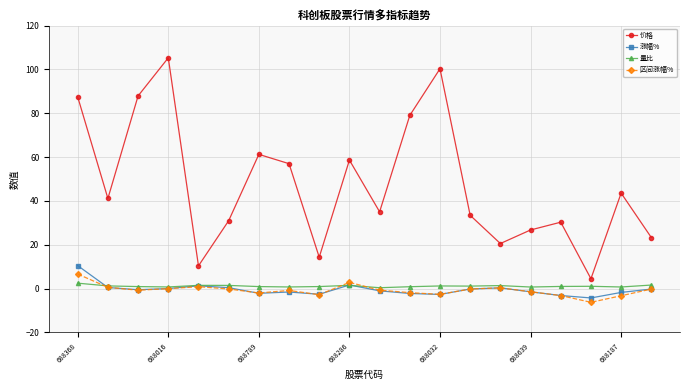

Which series has the widest spread of values?

价格